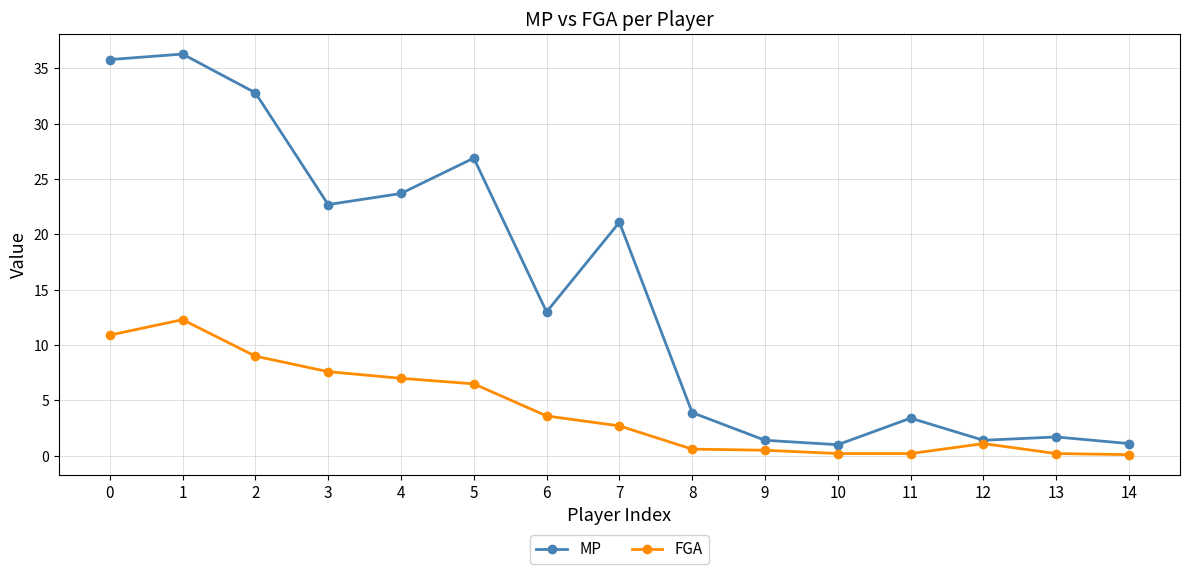

What is the spread (max minus min) of values at 3?

15.1